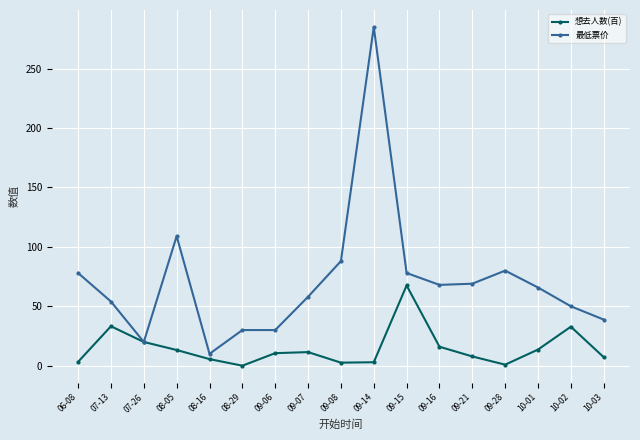

Which series has the largest range (max minus min)?

最低票价